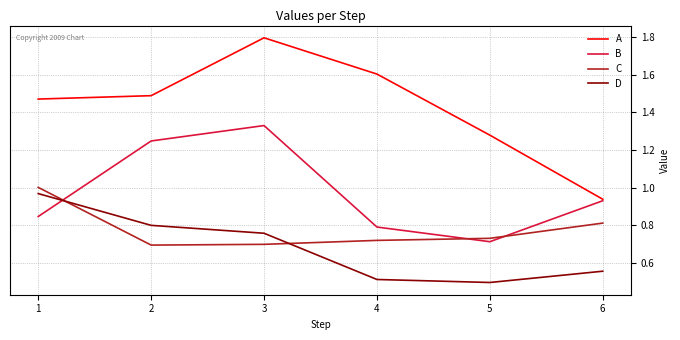

At 5, list the series in order from largest to smallest.

A, C, B, D